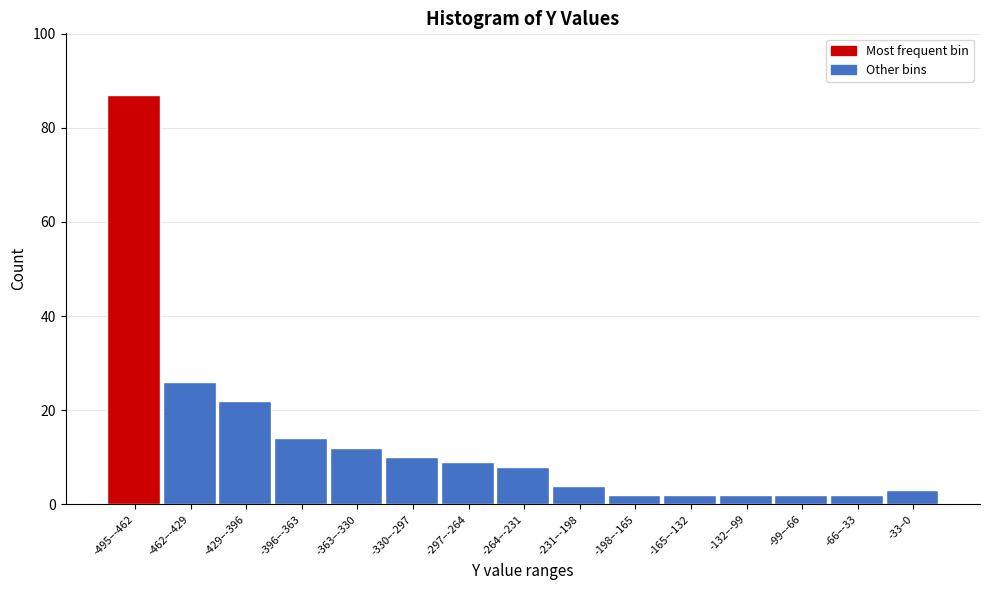

Reading left to right, list all the values displayed in this chart.

-495–-462=87	-462–-429=26	-429–-396=22	-396–-363=14	-363–-330=12	-330–-297=10	-297–-264=9	-264–-231=8	-231–-198=4	-198–-165=2	-165–-132=2	-132–-99=2	-99–-66=2	-66–-33=2	-33–0=3